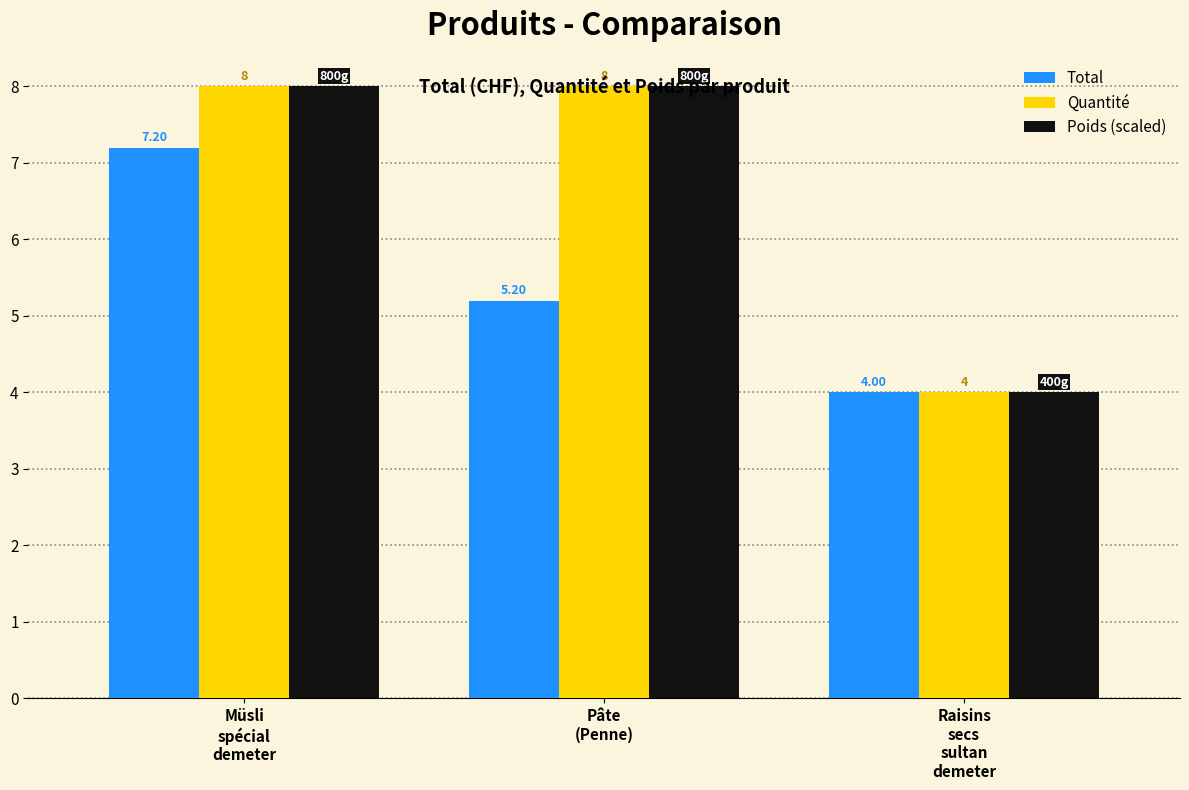

True or false: Total has a value of 2.1 at Müsli
spécial
demeter.

False